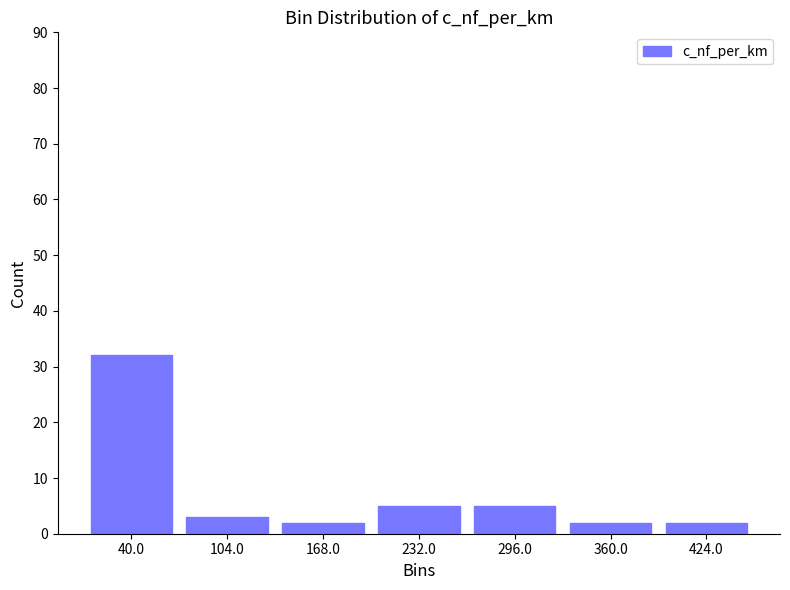

Reading left to right, transcribe this chart: for each bar, give the range it covers on the x-axis and its height. Neither the bar edges nor the heights are printed on the chart, so give them approximately, as read against the axes.

8 to 72: 32
72 to 136: 3
136 to 200: 2
200 to 264: 5
264 to 328: 5
328 to 392: 2
392 to 456: 2